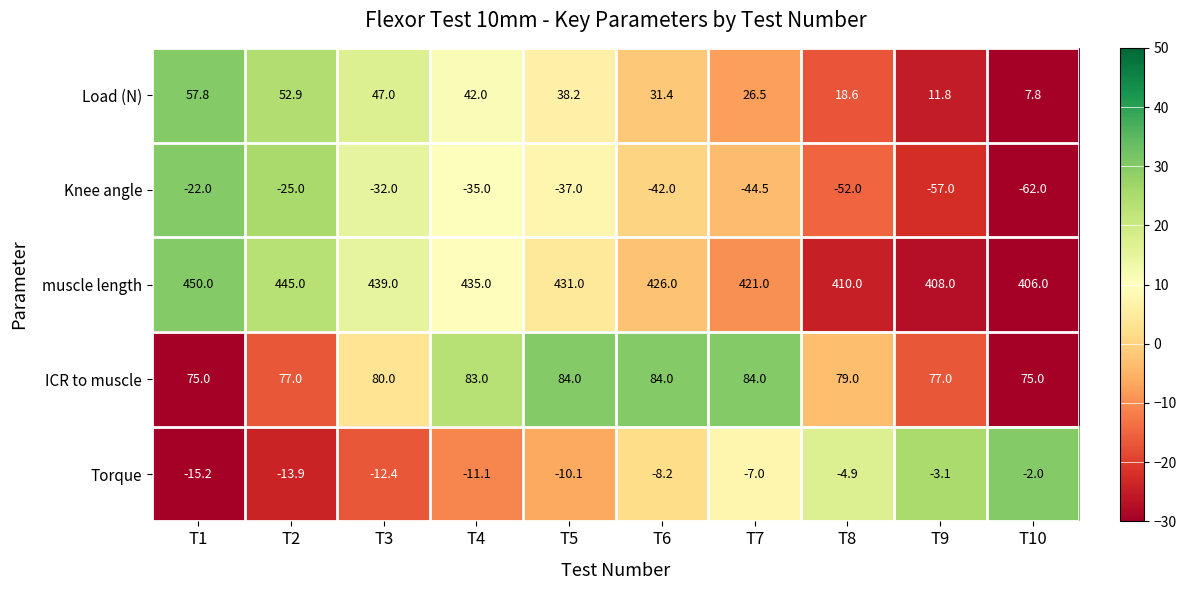

How many values in the ICR to muscle series are below 80?

5